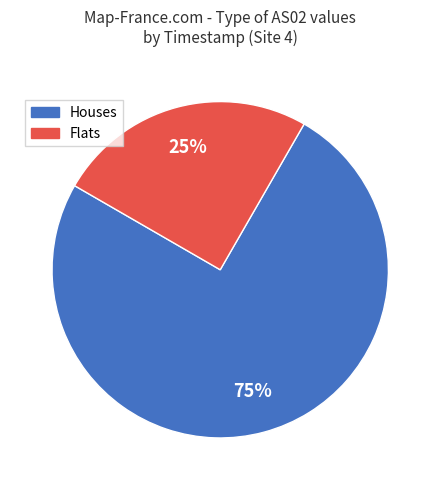

To the nearest percent, what is the difference between the largest and smallest slice percentages?

50%